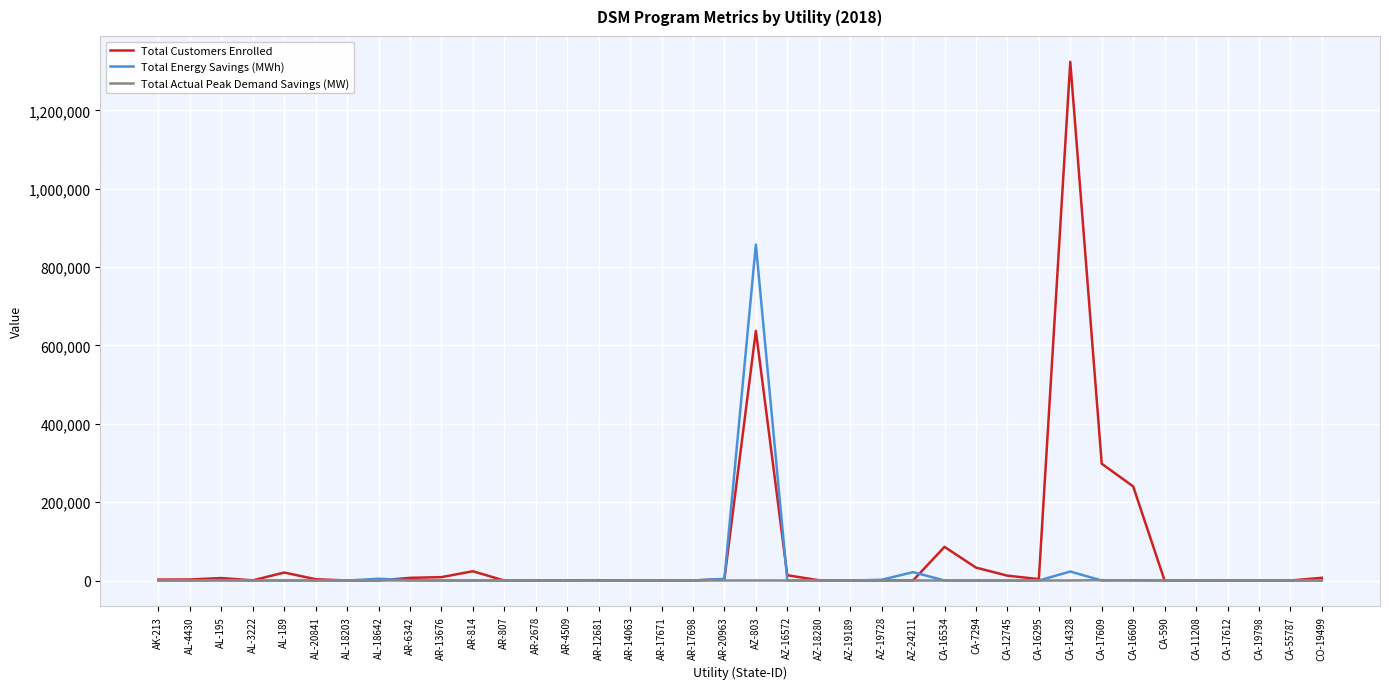

What is the average value of the Total Customers Enrolled series?

72005.0